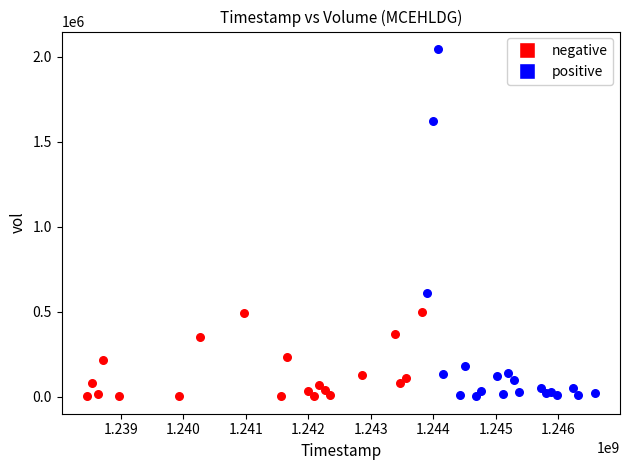

What are all the series names shown in the legend?

negative, positive